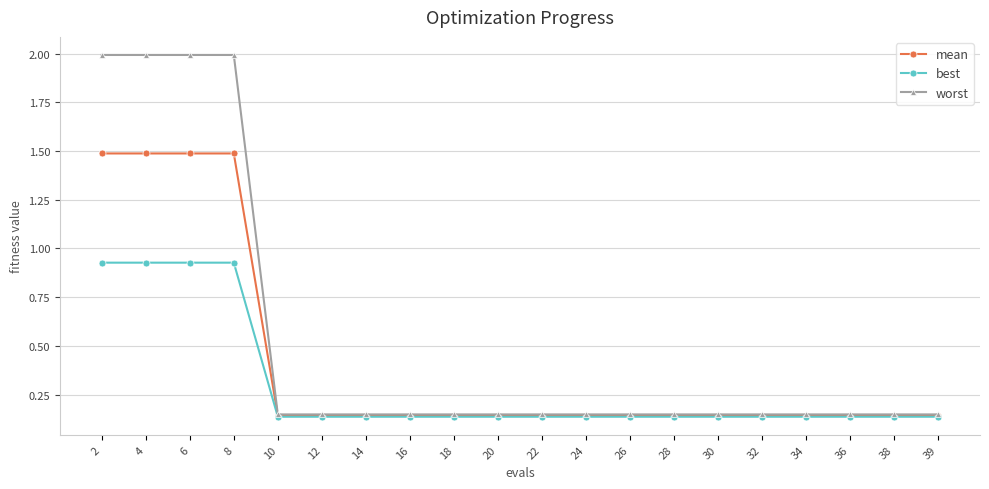

List the series in order of their peak value, highest first.

worst, mean, best